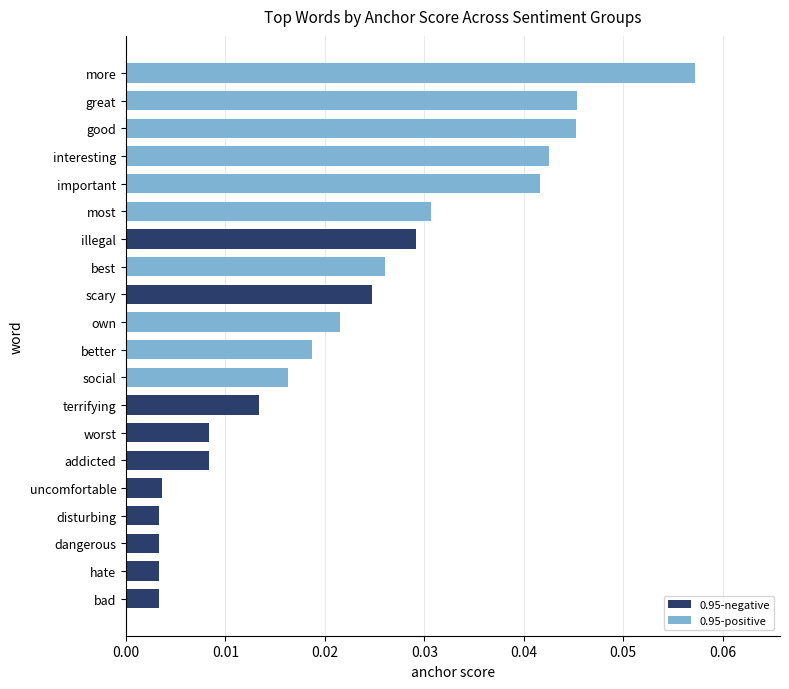

What position from the right is 8?

2